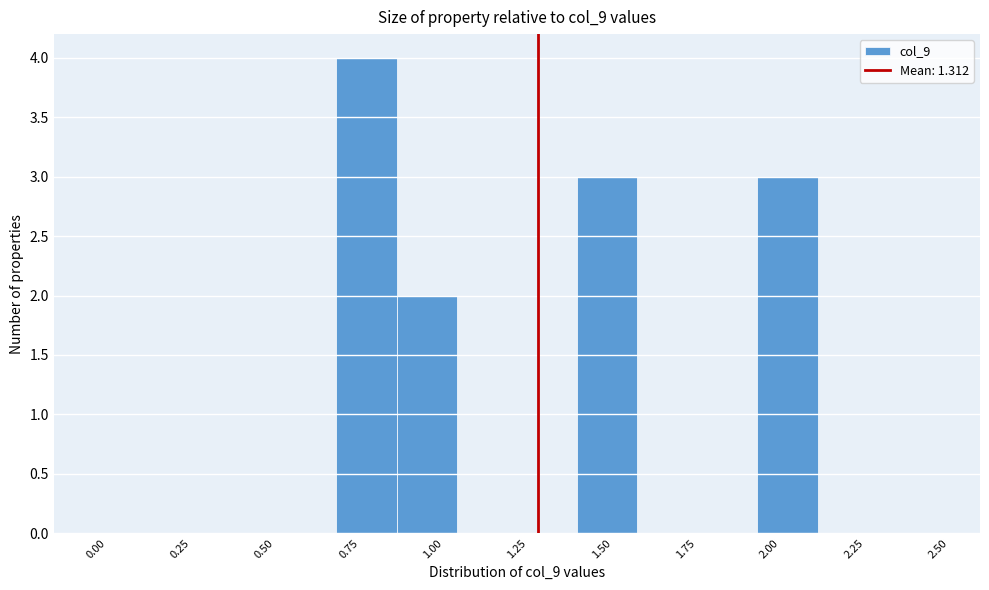

Read against the x-axis, roughly where is the centre of the tallest bar?

0.80